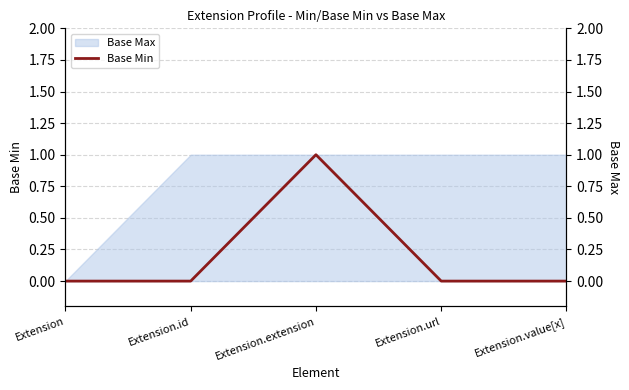

At which category does the data reach its first local peak?

Extension.extension